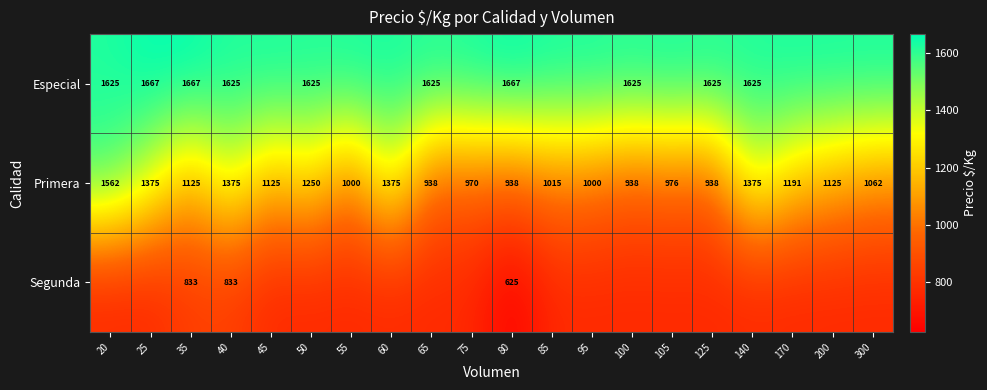

Rank the categories by Primera value from lowest to highest.

65, 80, 100, 125, 75, 105, 55, 95, 85, 300, 35, 45, 200, 170, 50, 25, 40, 60, 140, 20